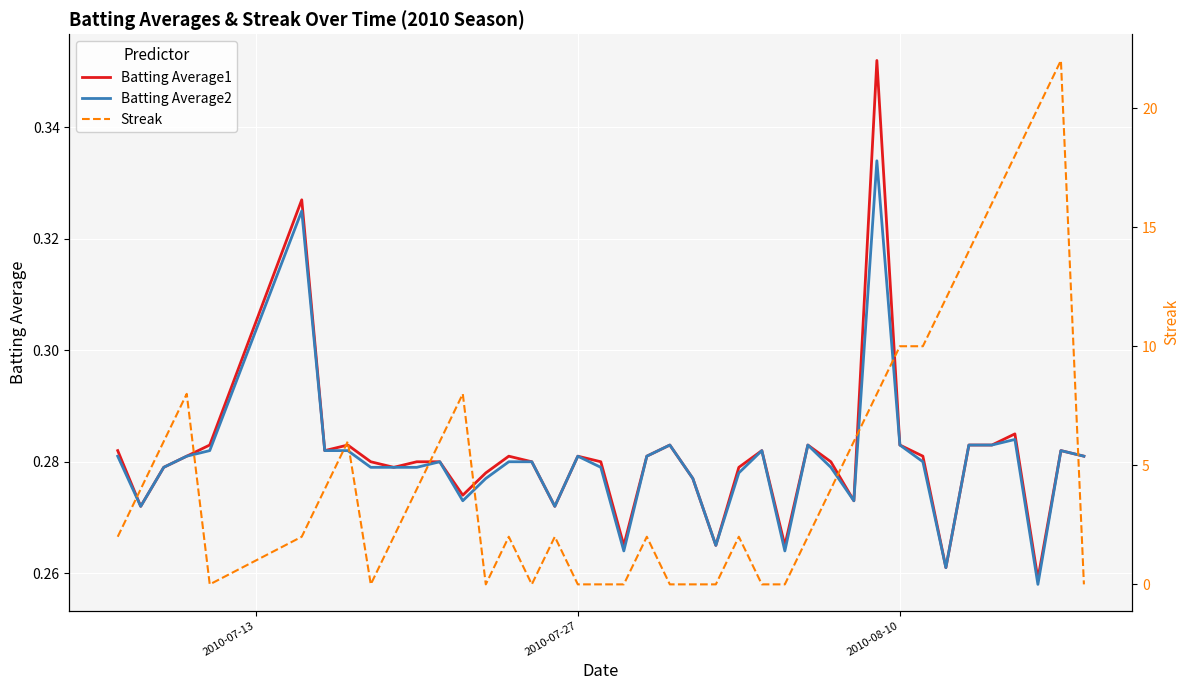

How many interior local valleys does the Batting Average2 series have?

9